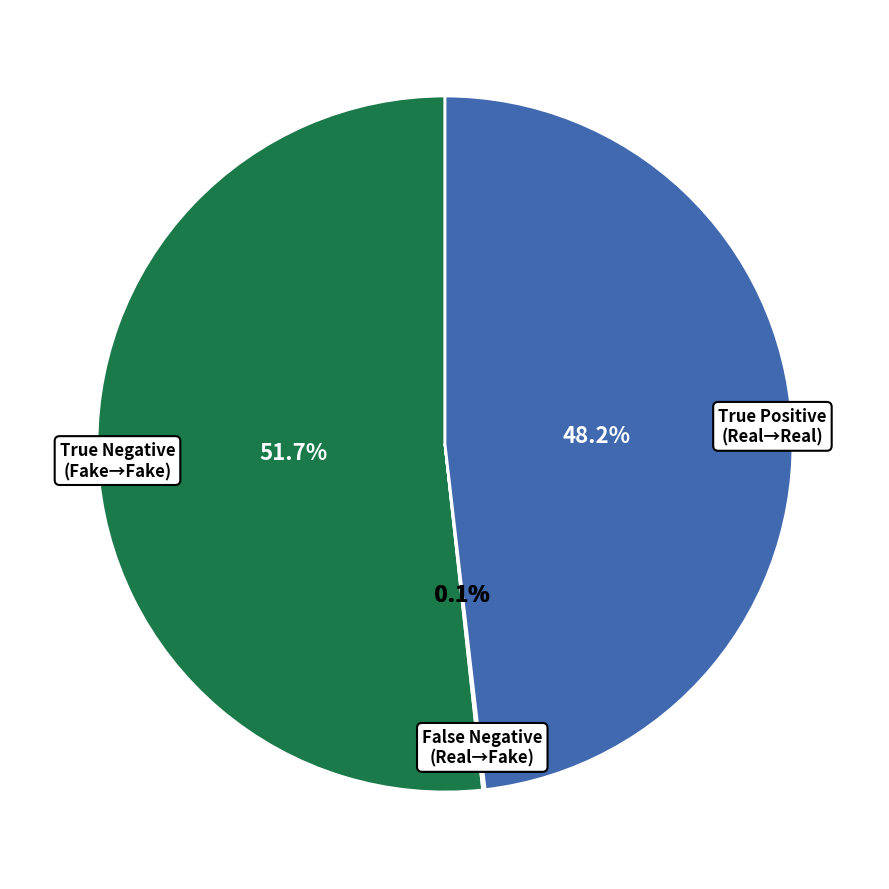

Is there any slice that represents more than half of the pie?

Yes